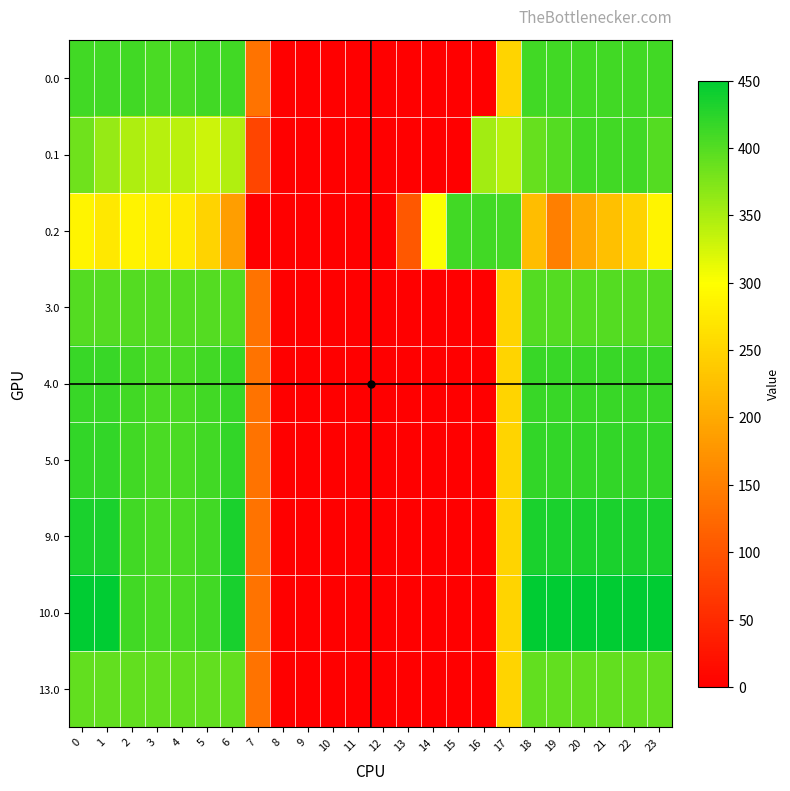

What is the total value across all series at 4?

3429.5